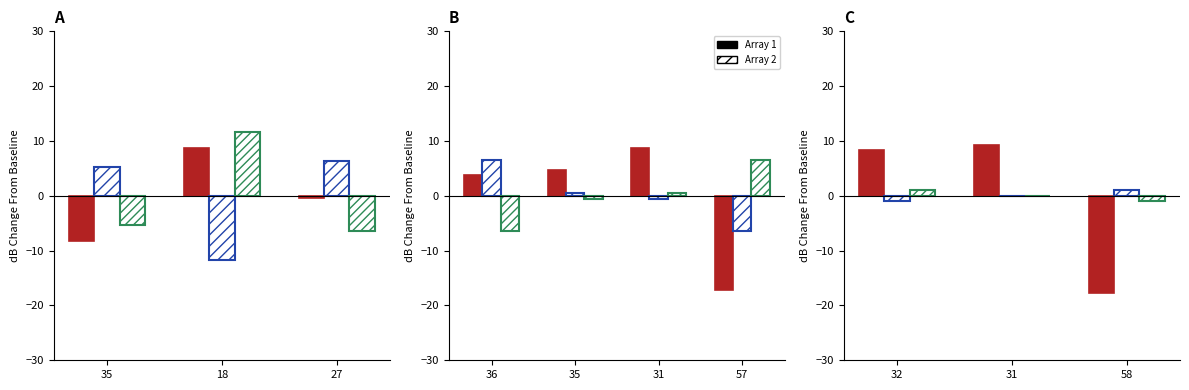

Which has a higher value, 32 or 58?

32